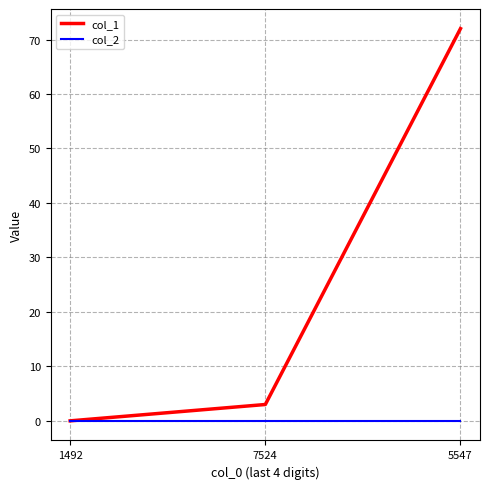

How many categories are shown in the chart?

3